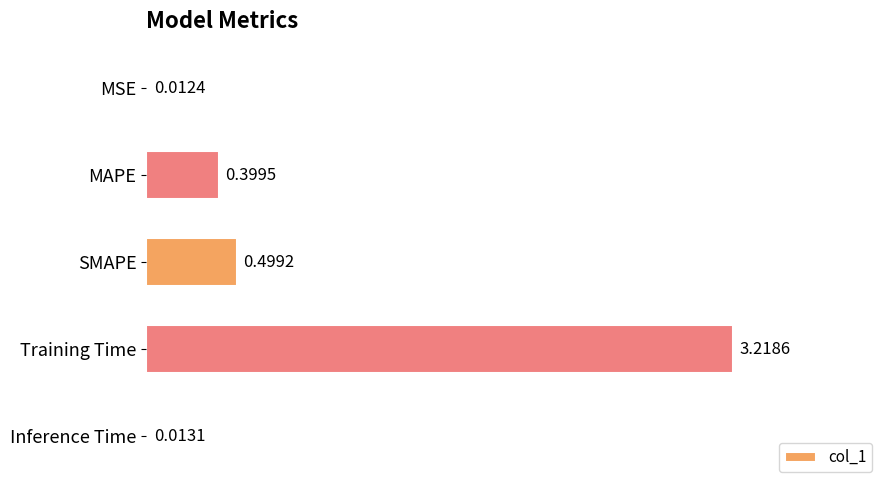

At which label is the value closest to 1?

SMAPE